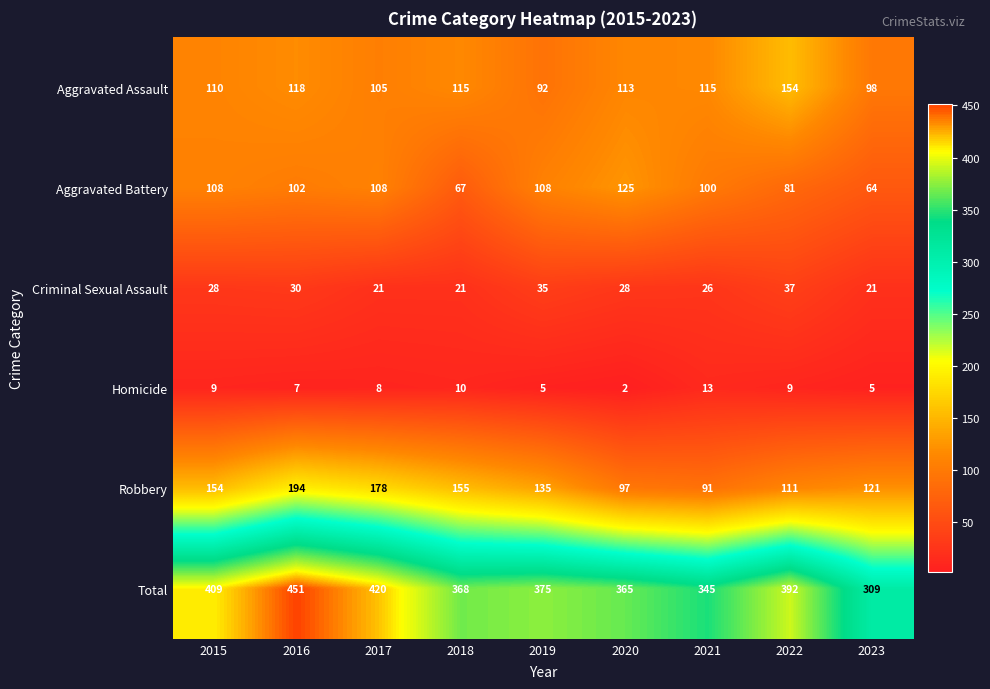

What is the difference between the maximum and minimum values in the Aggravated Battery series?

61